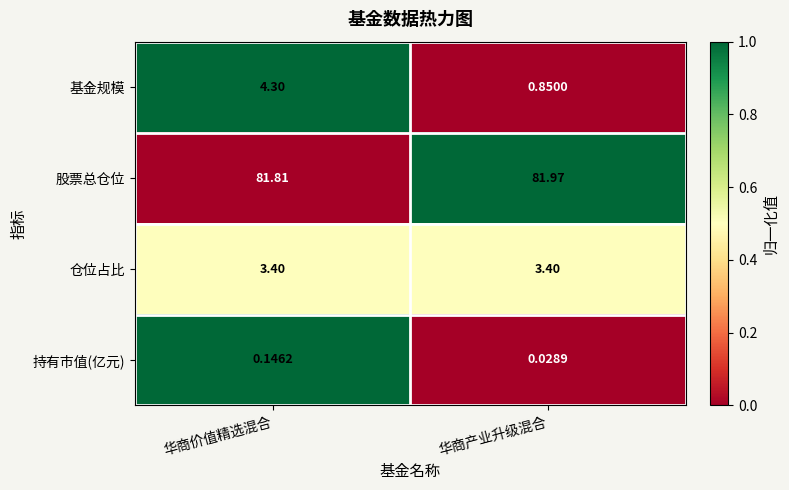

Which label corresponds to the smallest value in the chart?

华商产业升级混合